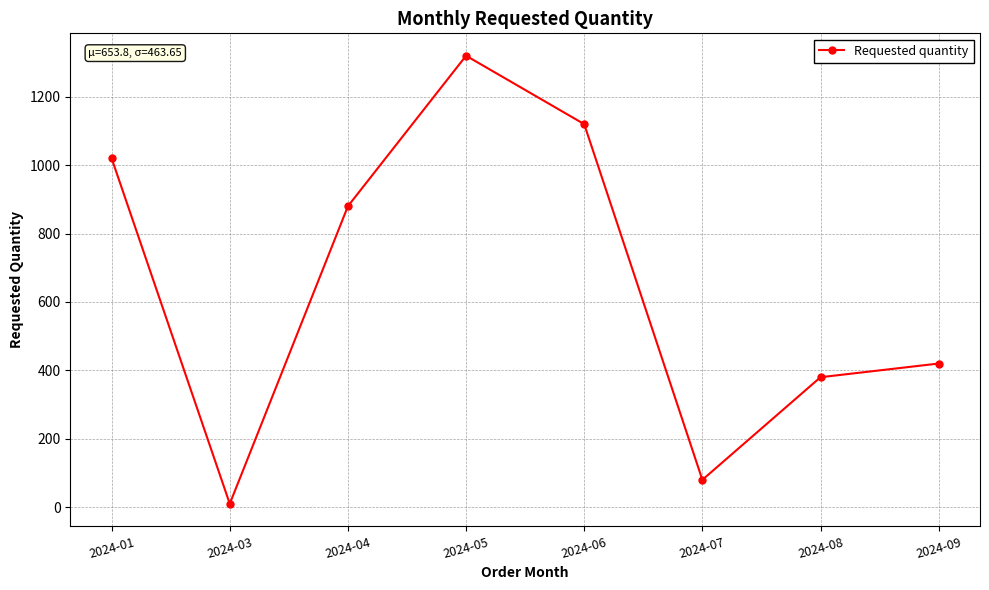

Which has a higher value, 2024-05 or 2024-03?

2024-05